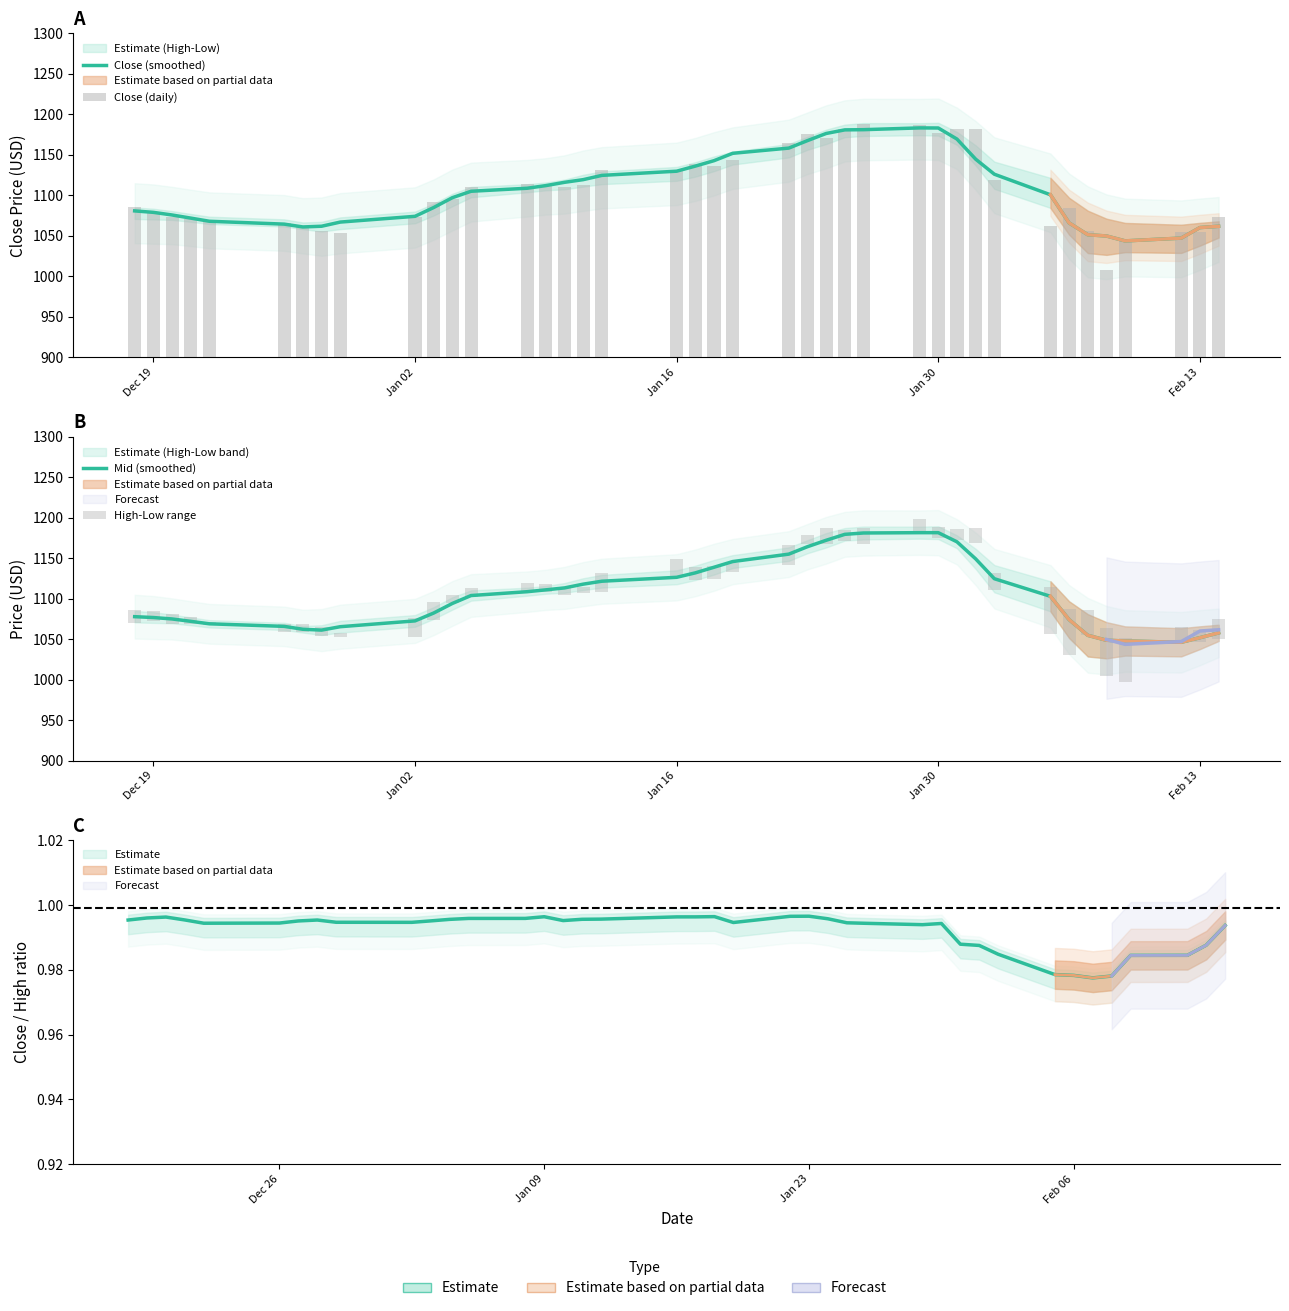

Reading left to right, list all the values displayed in this chart.

Close (smoothed): 1080.7	1078.9	1075.6	1071.8	1067.9	1064.3	1060.9	1061.7	1066.9	1074.0	1084.8	1097.0	1104.9	1108.6	1111.9	1116.0	1119.3	1124.5	1129.7	1136.0	1142.7	1151.8	1158.2	1167.5	1176.3	1180.7	1181.0	1183.2	1183.0	1169.4	1144.6	1126.0	1100.6	1065.8	1051.2	1049.7	1043.6	1047.1	1060.1	1061.6
Close (daily): 1085.1	1079.8	1073.6	1070.8	1068.9	1065.8	1060.2	1056.0	1053.4	1073.2	1091.5	1095.8	1110.3	1114.2	1112.8	1110.1	1112.0	1130.7	1130.7	1139.1	1136.0	1143.5	1164.2	1176.2	1171.3	1182.1	1187.6	1186.5	1177.4	1182.2	1181.6	1119.2	1062.4	1084.4	1055.4	1007.7	1046.3	1054.6	1054.1	1072.7
Mid (smoothed): 1077.8	1076.7	1075.0	1072.0	1069.0	1065.8	1062.2	1061.2	1065.4	1072.6	1082.3	1094.1	1103.9	1108.6	1110.9	1113.3	1118.0	1121.6	1126.4	1131.9	1138.8	1145.9	1155.0	1164.2	1172.1	1179.5	1181.1	1181.5	1181.5	1170.2	1149.2	1124.7	1103.0	1074.1	1054.8	1048.7	1047.8	1046.2	1051.8	1057.8
High-Low range: 16.1	12.7	12.6	8.5	4.1	10.2	9.9	11.5	5.3	23.0	22.7	9.8	11.8	9.2	10.2	8.8	8.4	23.3	22.2	15.8	16.1	11.3	25.1	11.3	19.6	13.2	19.5	13.9	13.4	14.2	18.1	20.1	58.2	57.4	31.9	59.2	54.7	20.1	14.3	25.7